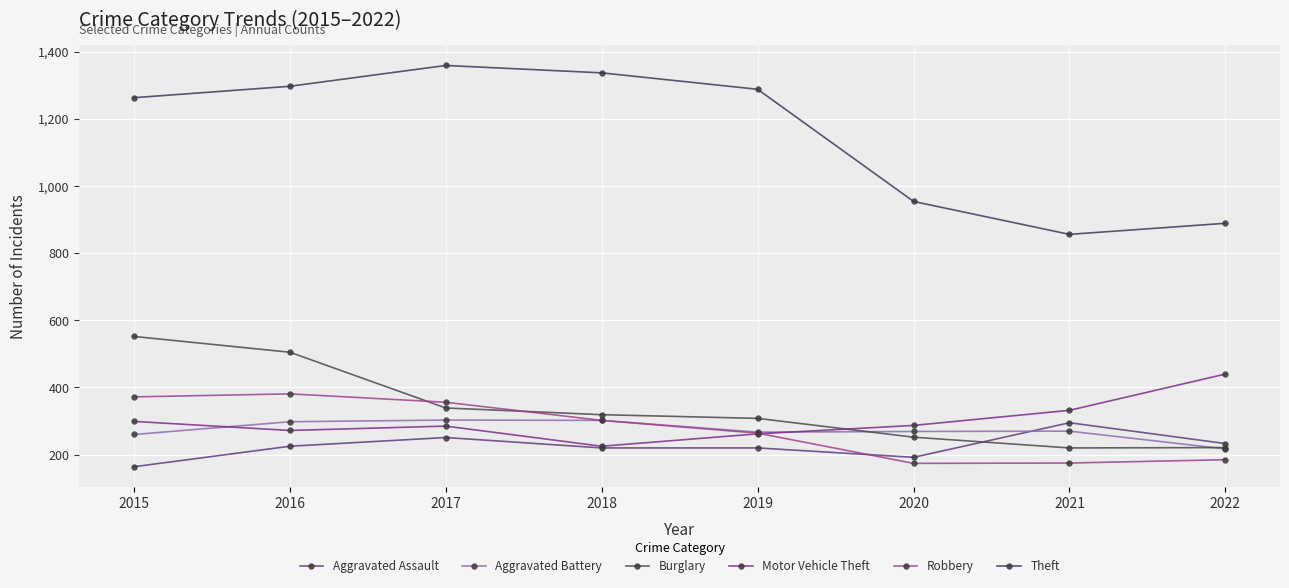

True or false: Theft and Robbery intersect in this chart.

False